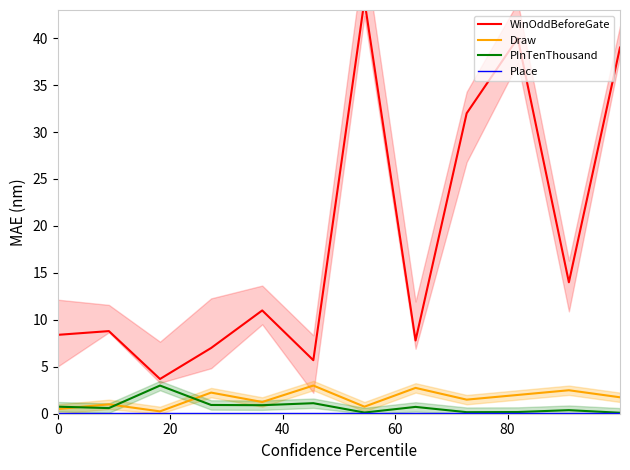

True or false: Draw and WinOddBeforeGate intersect in this chart.

False